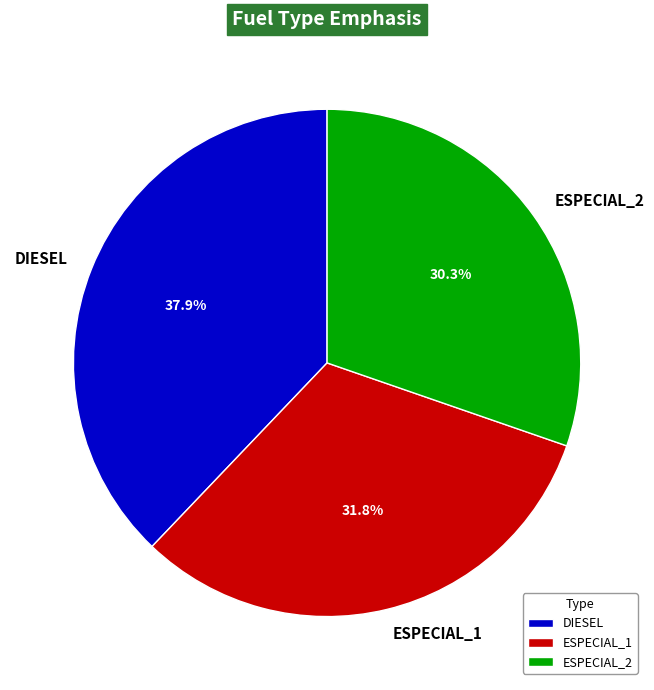

Is there any slice that represents more than half of the pie?

No